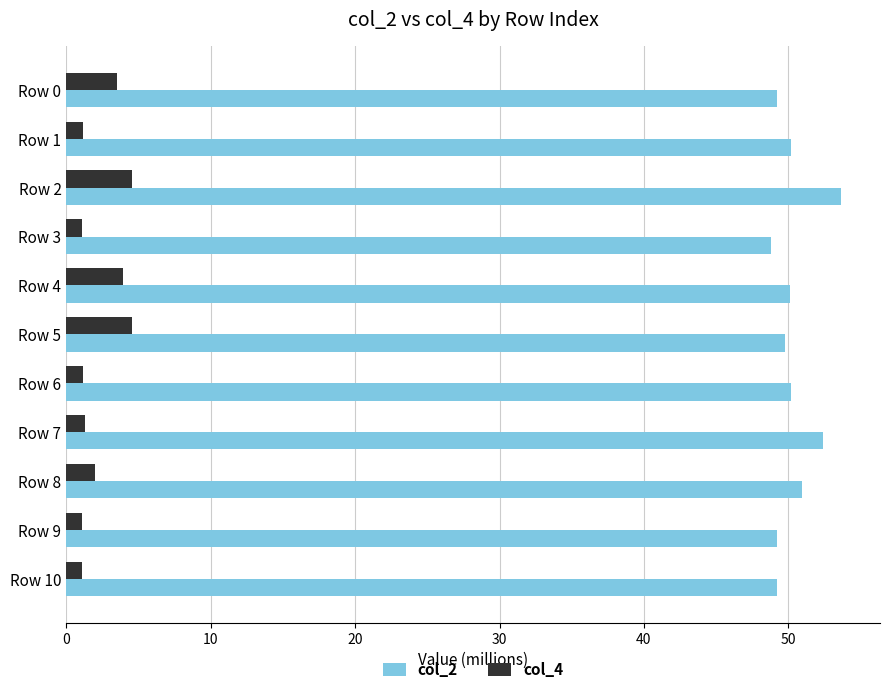

List the series in order of their peak value, lowest first.

col_4, col_2